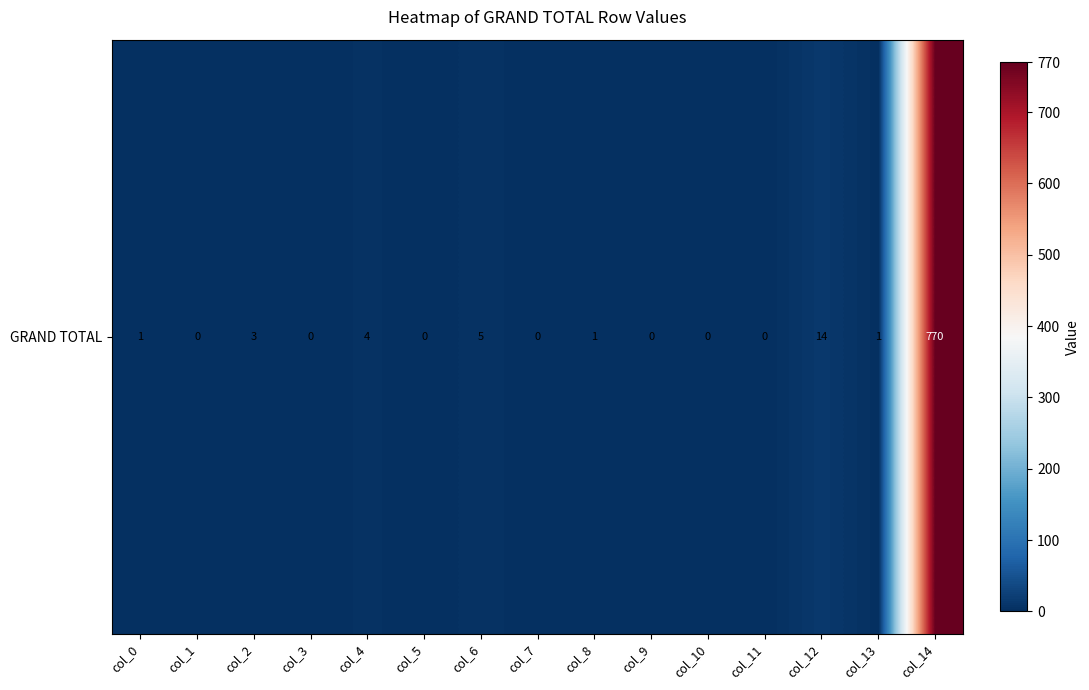

Which category has the highest value across all series?

col_14